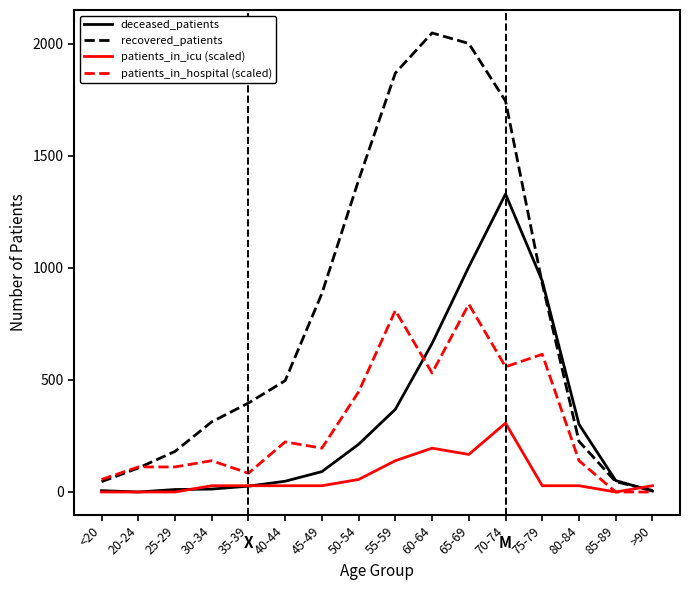

Is it true that patients_in_hospital (scaled) equals -429.8 at 85-89?

False